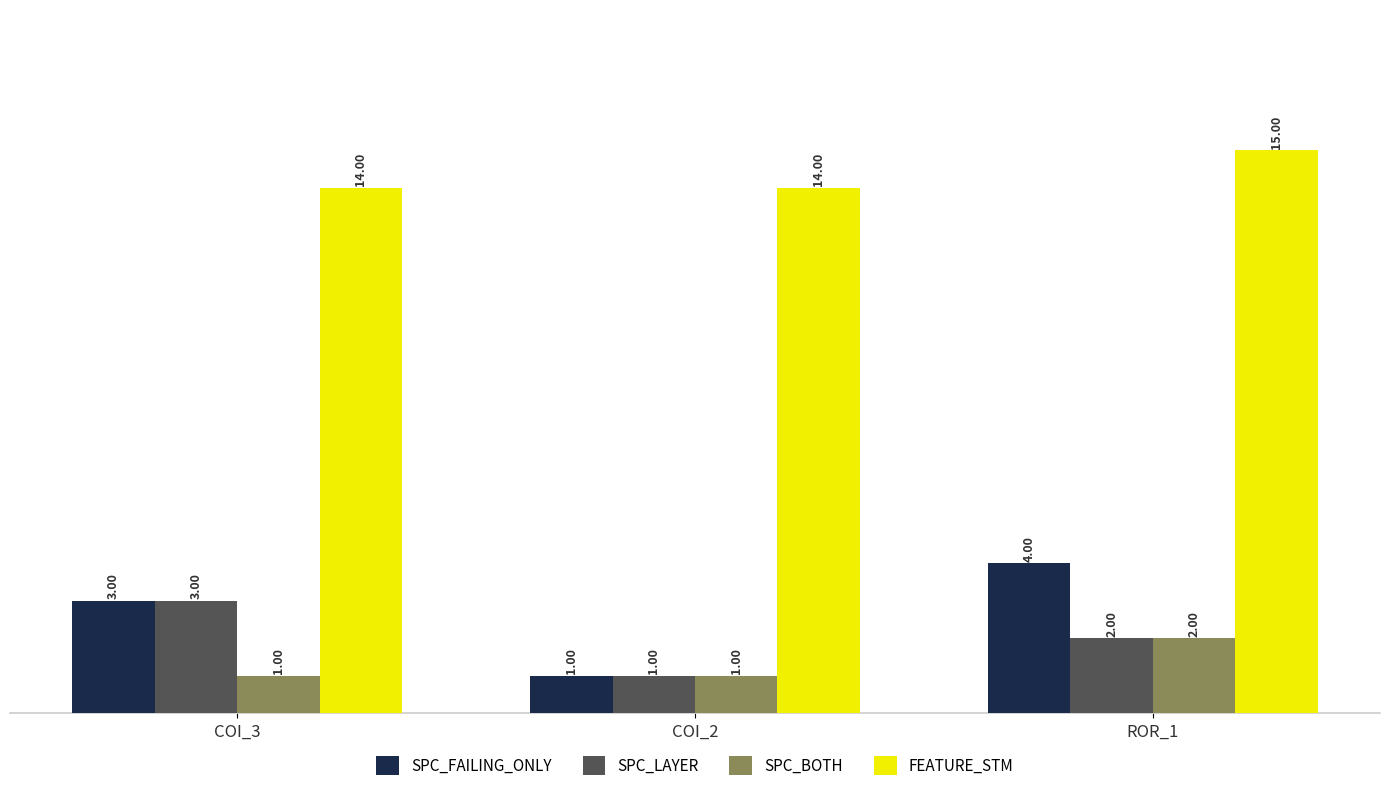

Reading left to right, what are all the values shown in this chart?

SPC_FAILING_ONLY: 3	1	4
SPC_LAYER: 3	1	2
SPC_BOTH: 1	1	2
FEATURE_STM: 14	14	15